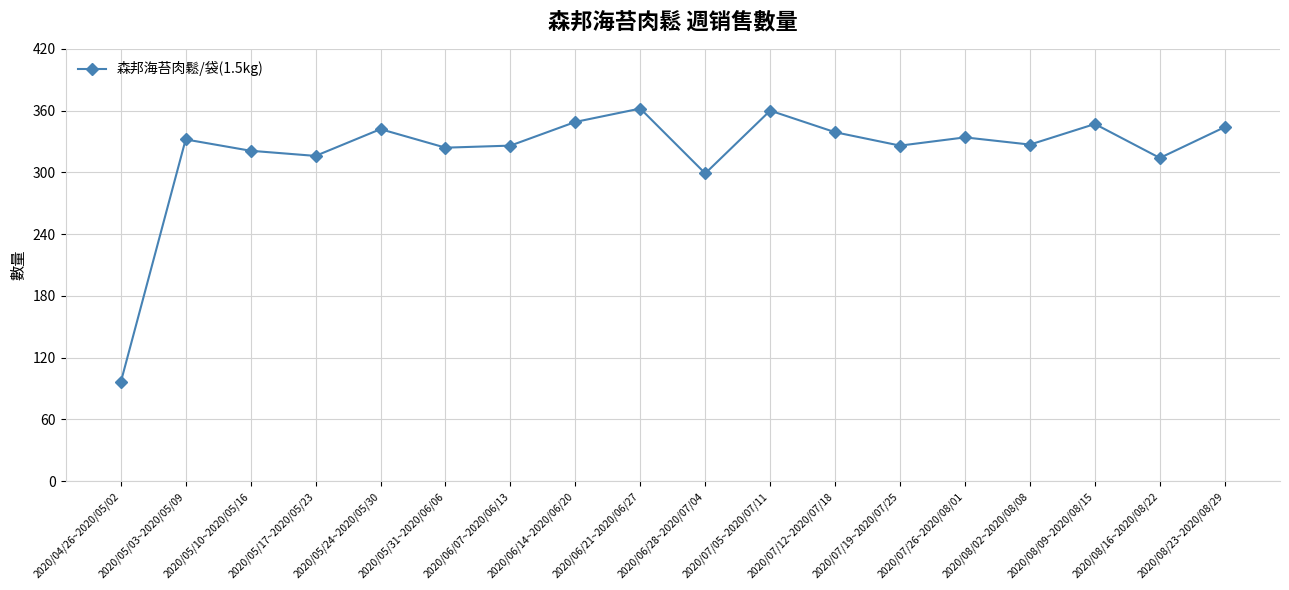

What is the greatest value displayed?

362